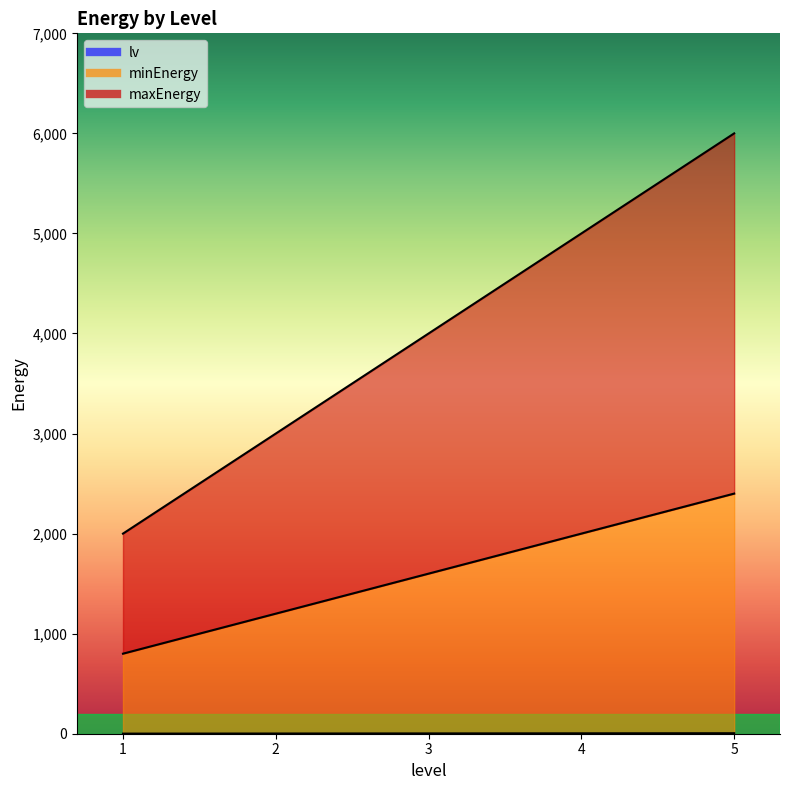

The minEnergy series shows 800 at 1. True or false?

True